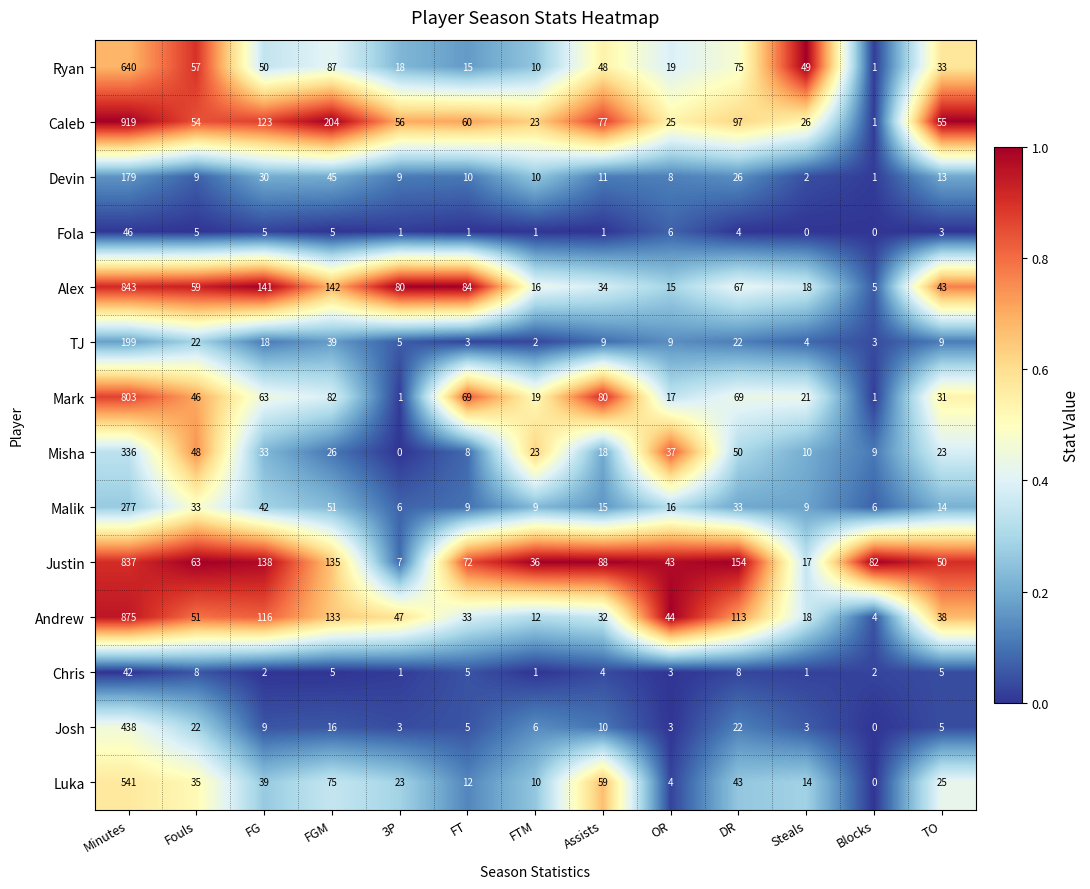

Which series has the widest spread of values?

Caleb